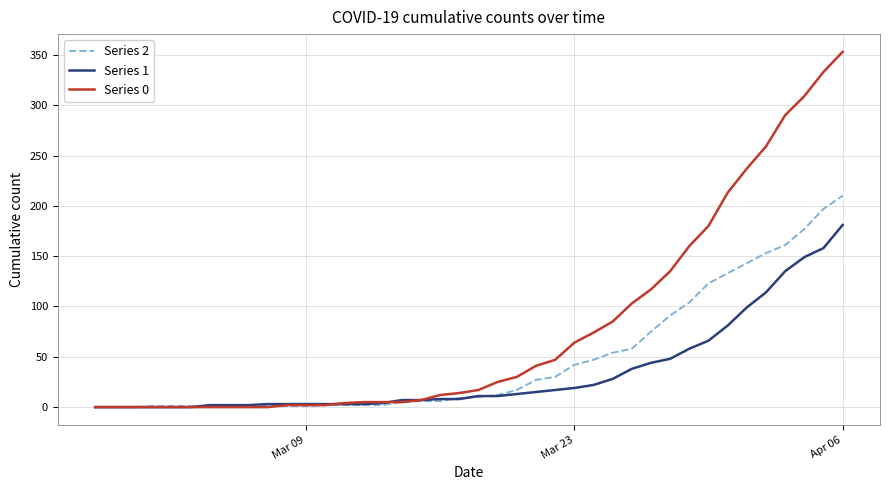

Which series has the largest range (max minus min)?

Series 0